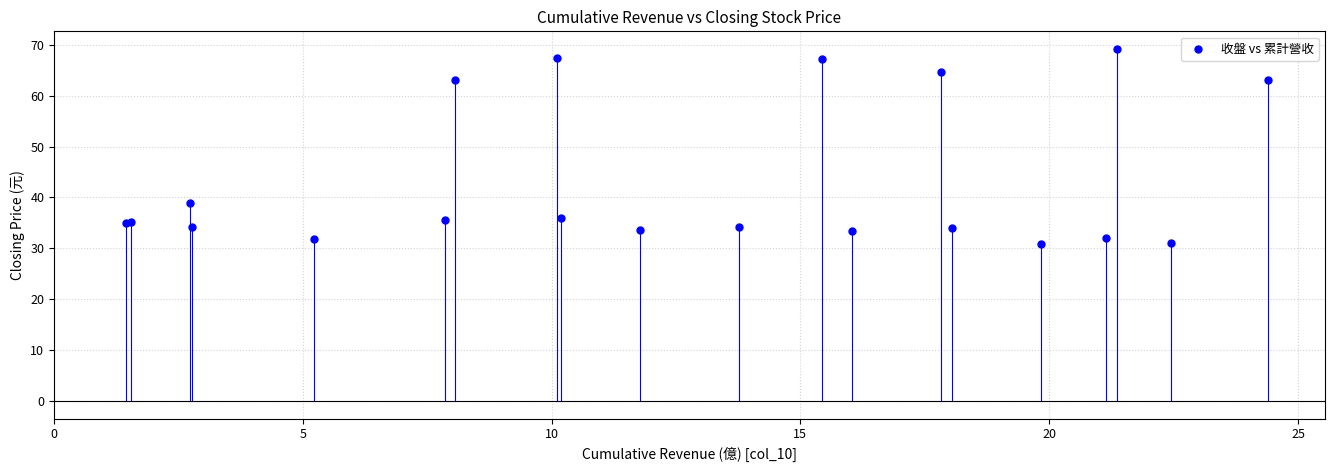

What Y value in the scatter plot is closest to 50?

39.0